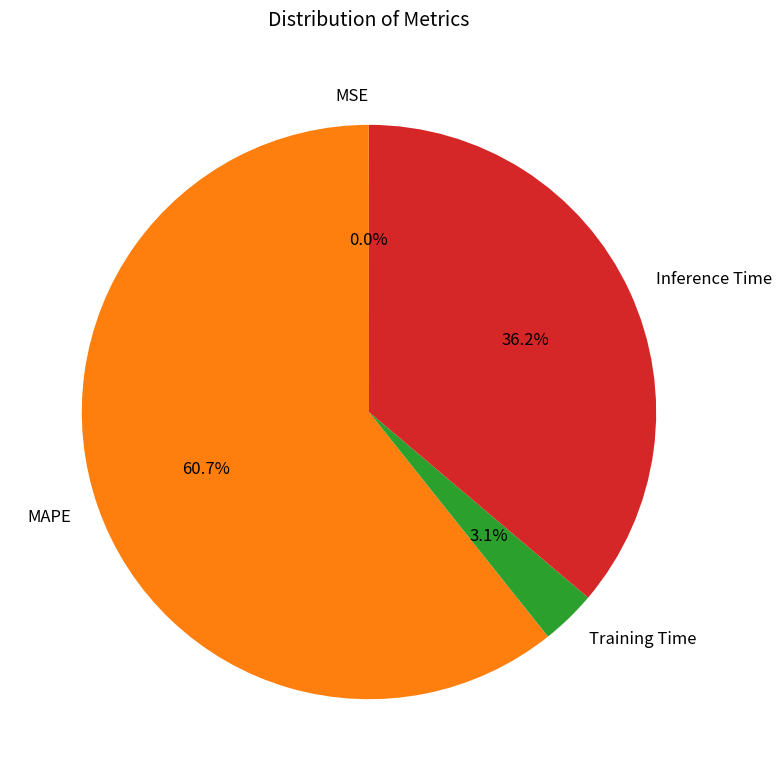

Between Inference Time and Training Time, which is larger?

Inference Time